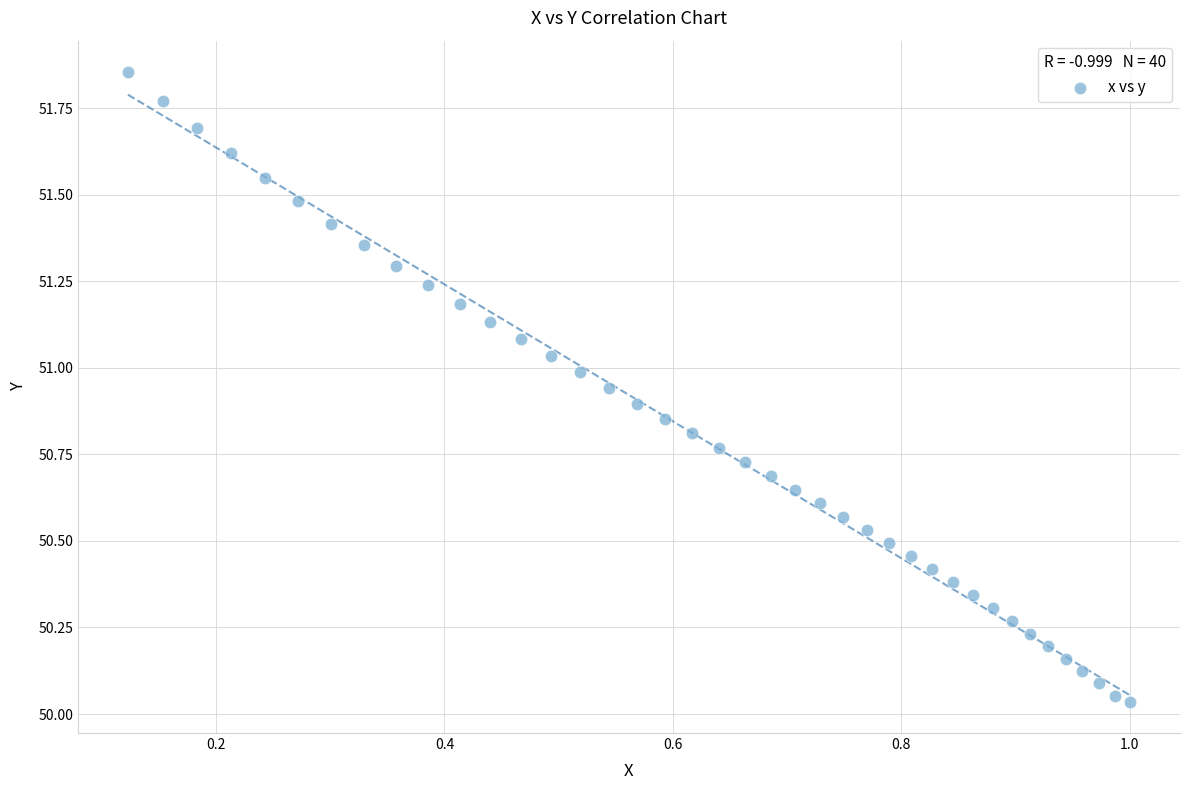

What is the range of X values (max minus min)?

0.9